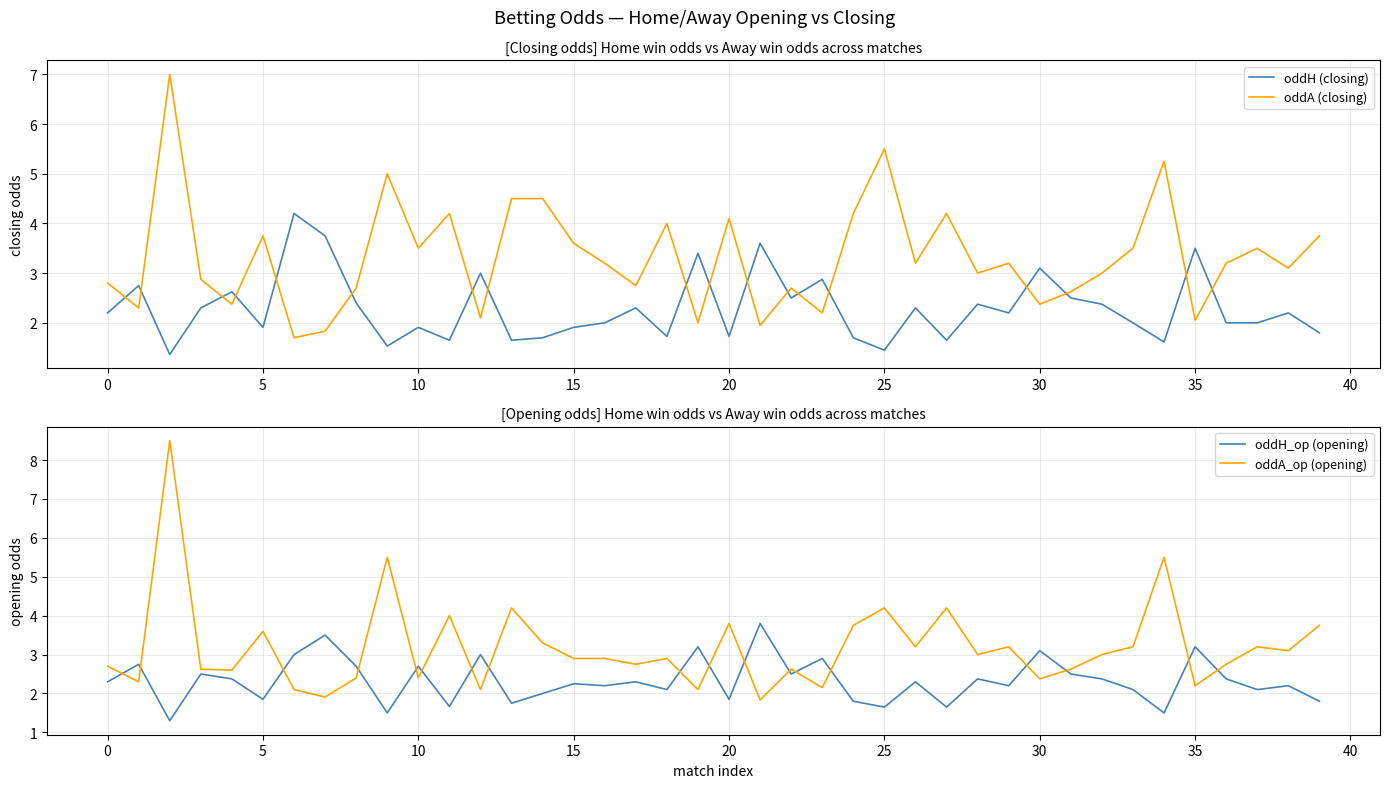

What is the maximum value for oddH (closing)?

4.2